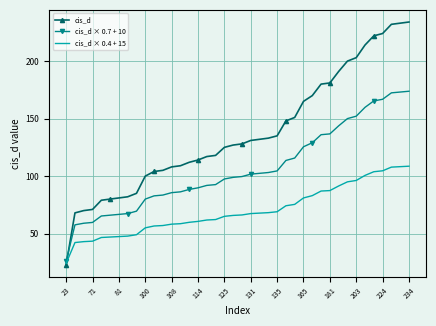

What is the highest value of the cis_d × 0.7 + 10 series?

173.8